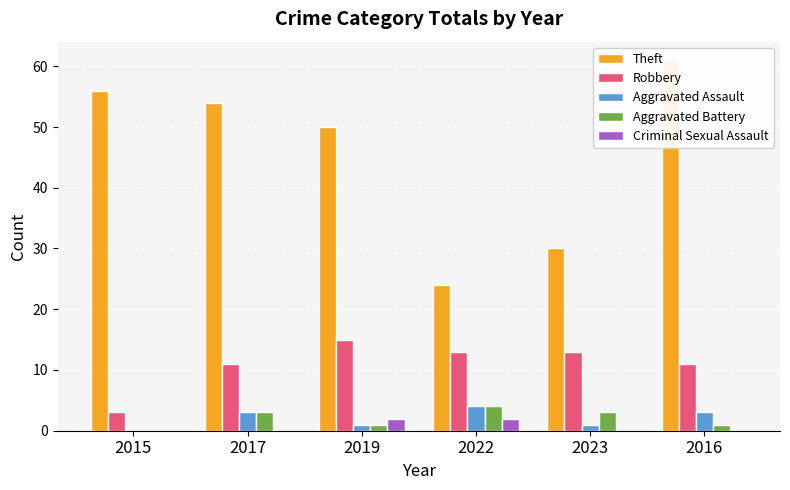

How many bars are there in total?

30